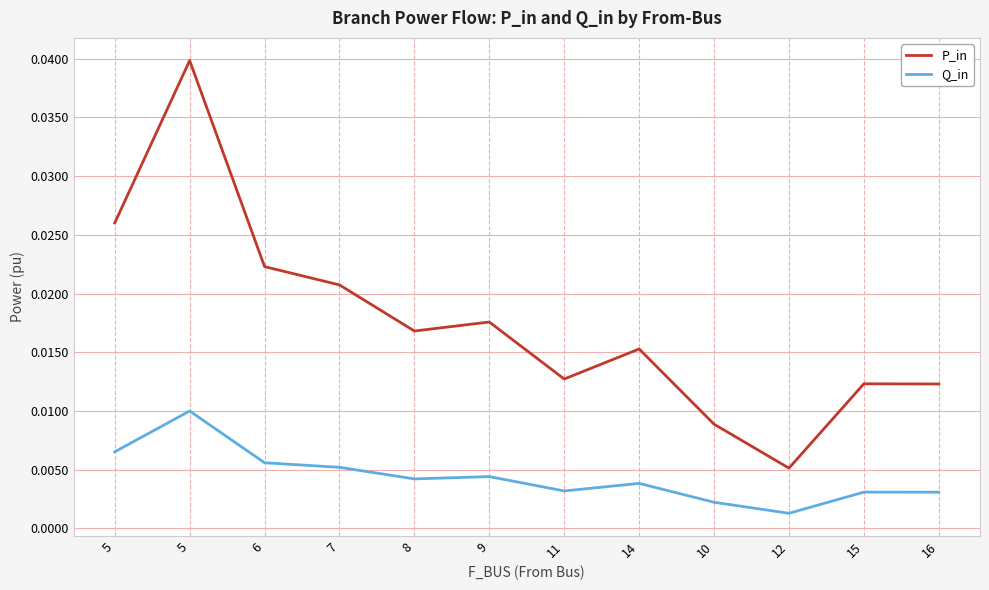

Which category has the highest value in the P_in series?

5